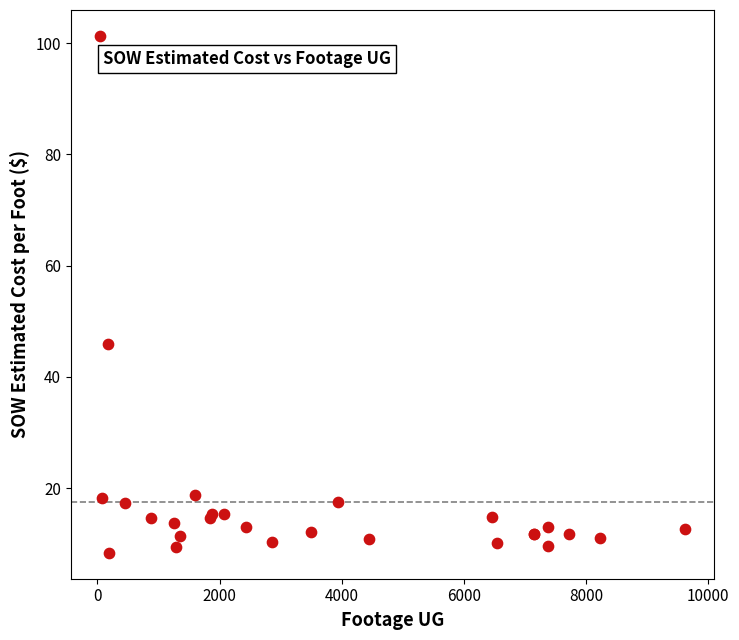

What Y value in the scatter plot is closest to 54?

45.9